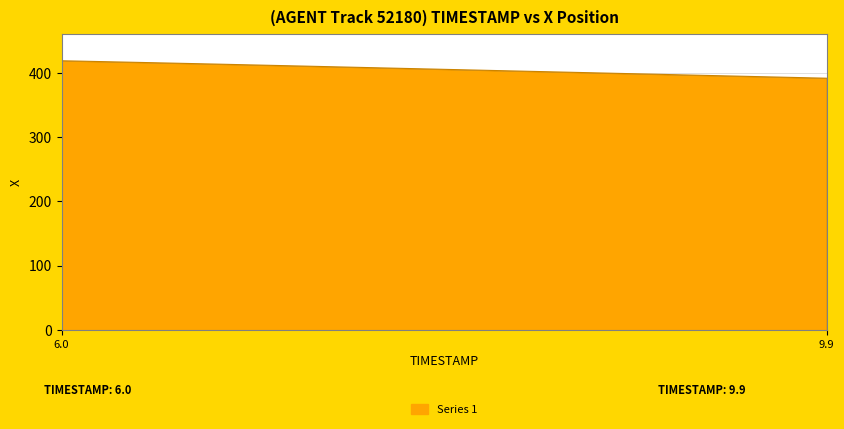

What is the smallest value displayed?

391.7